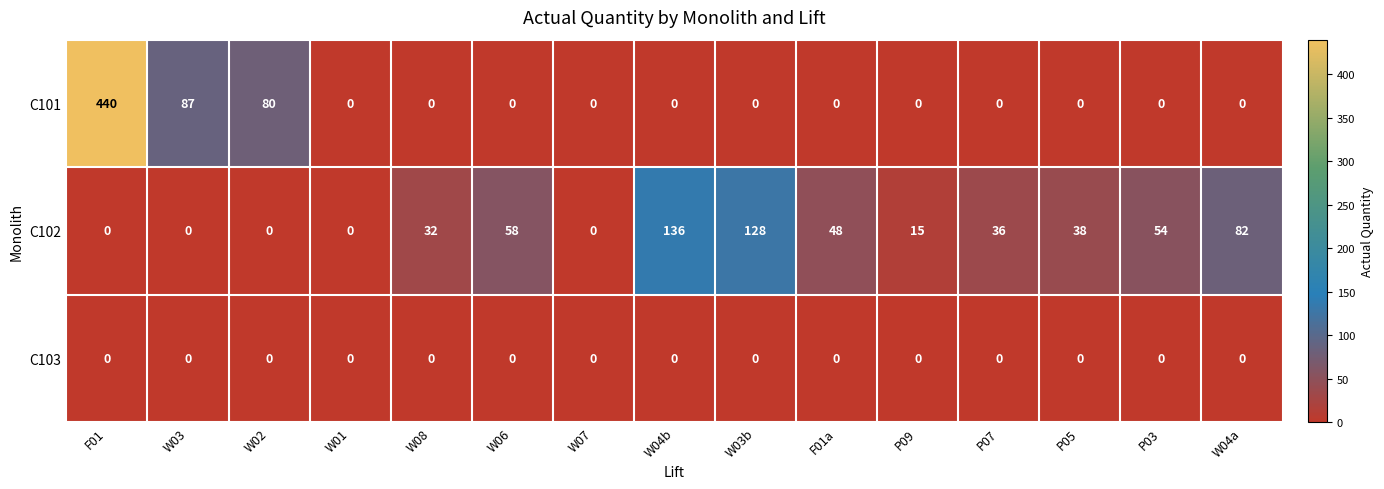

The C103 series shows 0 at W04a. True or false?

True